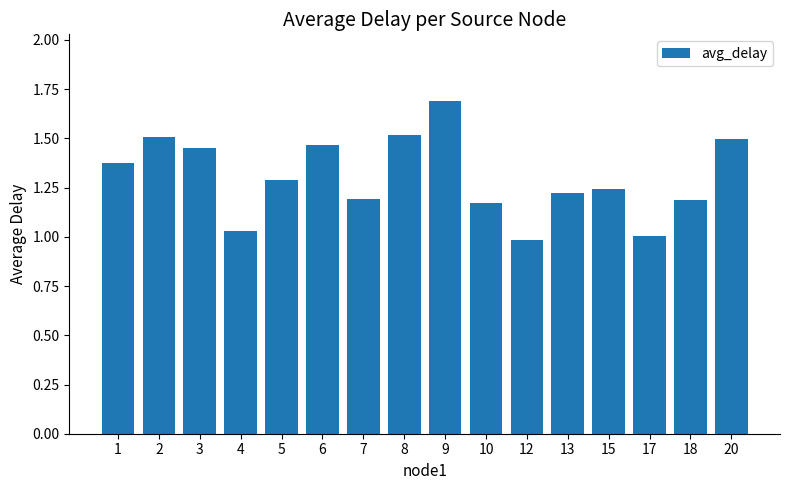

Which label corresponds to the largest value in the chart?

9